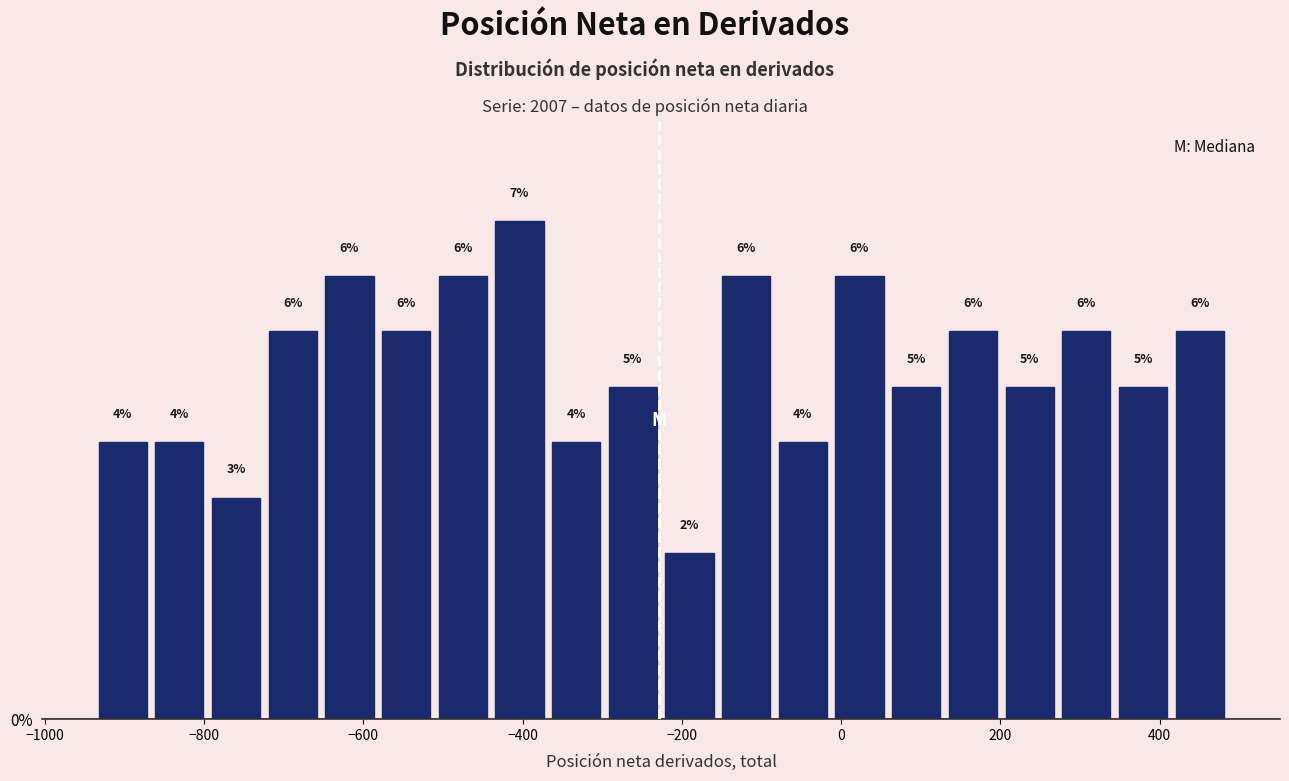

Around what value on the x-axis is the tallest bar? Give the approximate position of its centre, as read against the axis.

-400